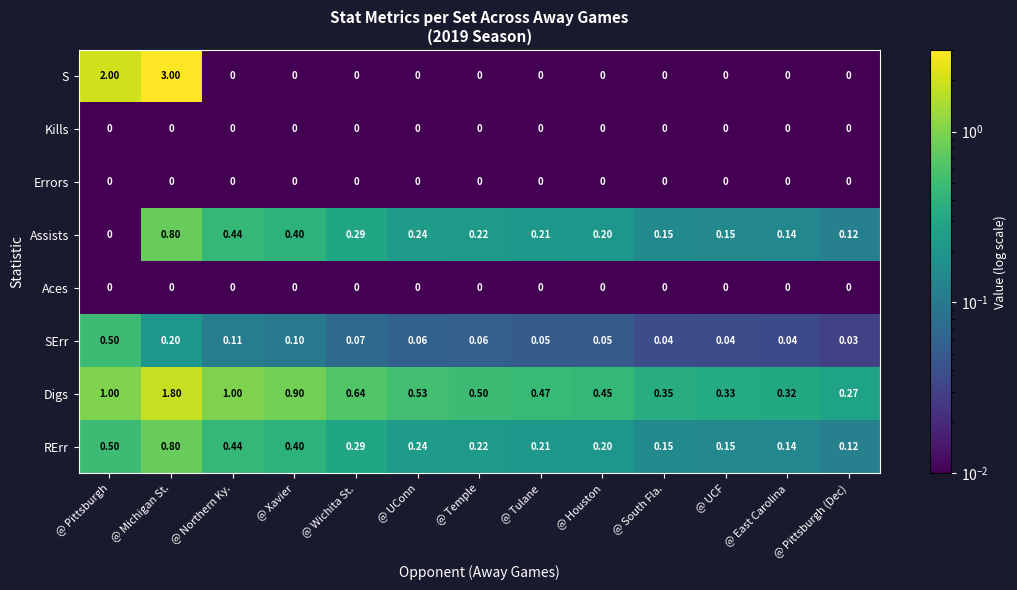

Which category has the highest value across all series?

@ Michigan St.